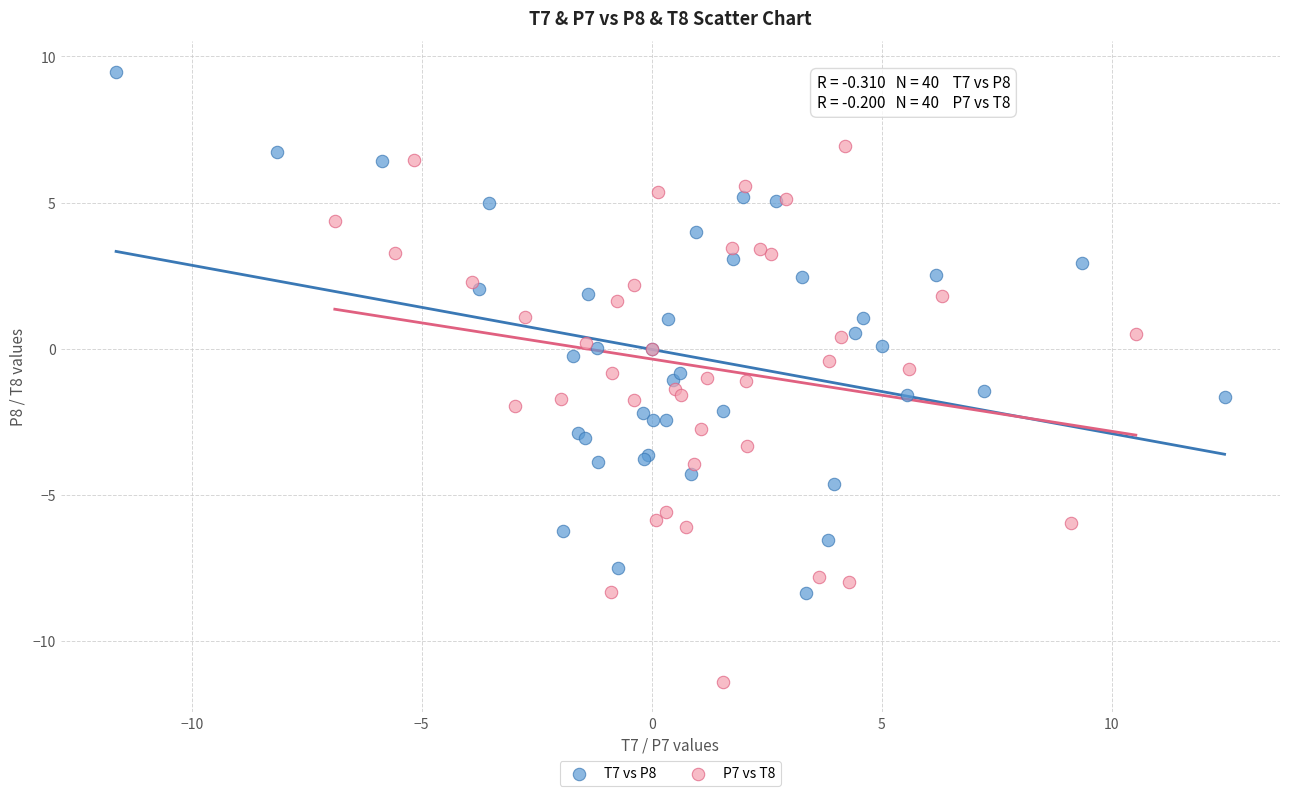

Which series reaches the minimum Y coordinate?

P7 vs T8